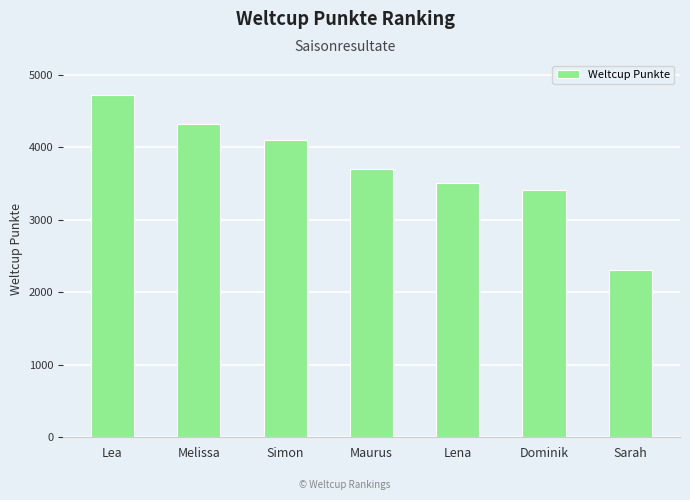

Does the chart contain stacked bars?

No